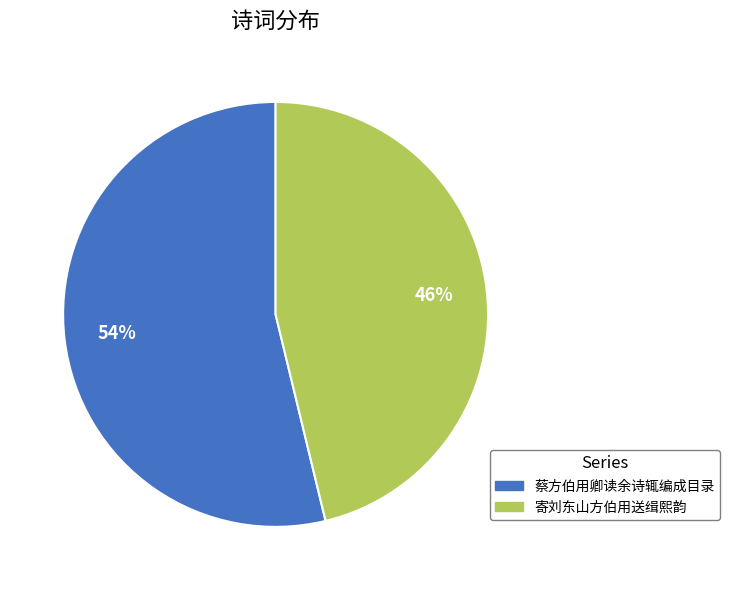

Which has a higher value, 蔡方伯用卿读余诗辄编成目录 or 寄刘东山方伯用送缉熙韵?

蔡方伯用卿读余诗辄编成目录